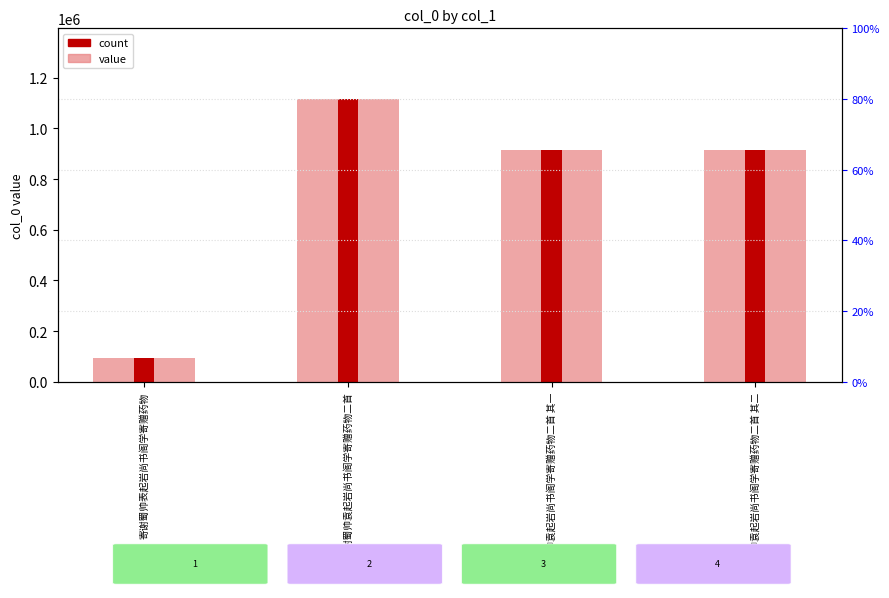

The chart shows a value of 47356 at 寄谢蜀帅表起岩尚书阁学寄赠药物. True or false?

False